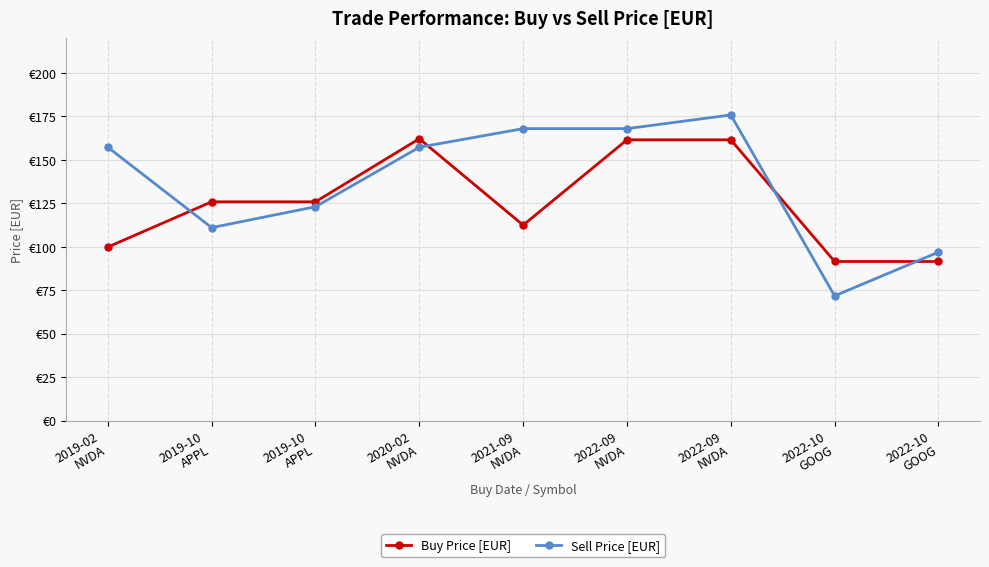

At which category does the chart reach its peak across all series?

2022-09
NVDA